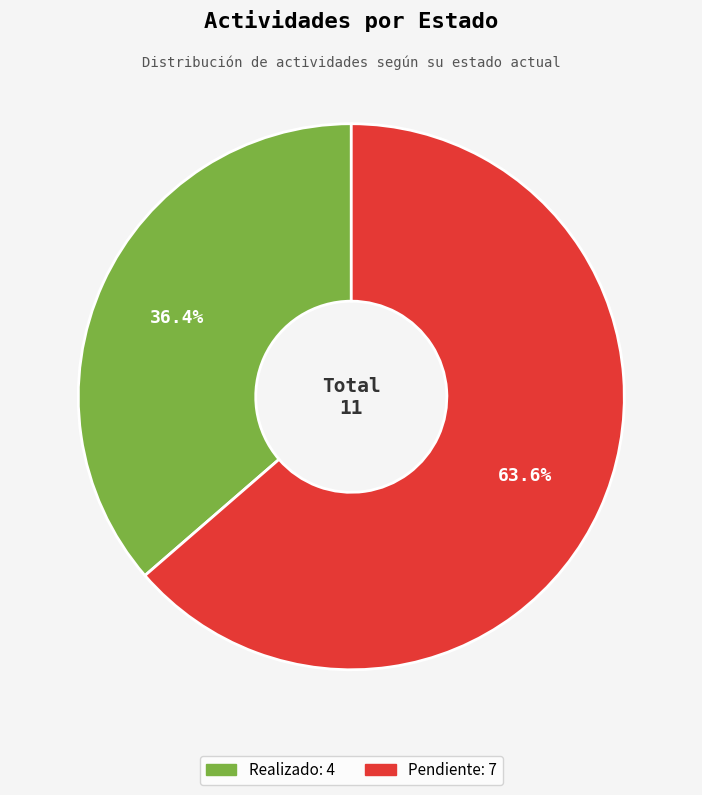

Rank the categories by value from highest to lowest.

Pendiente, Realizado